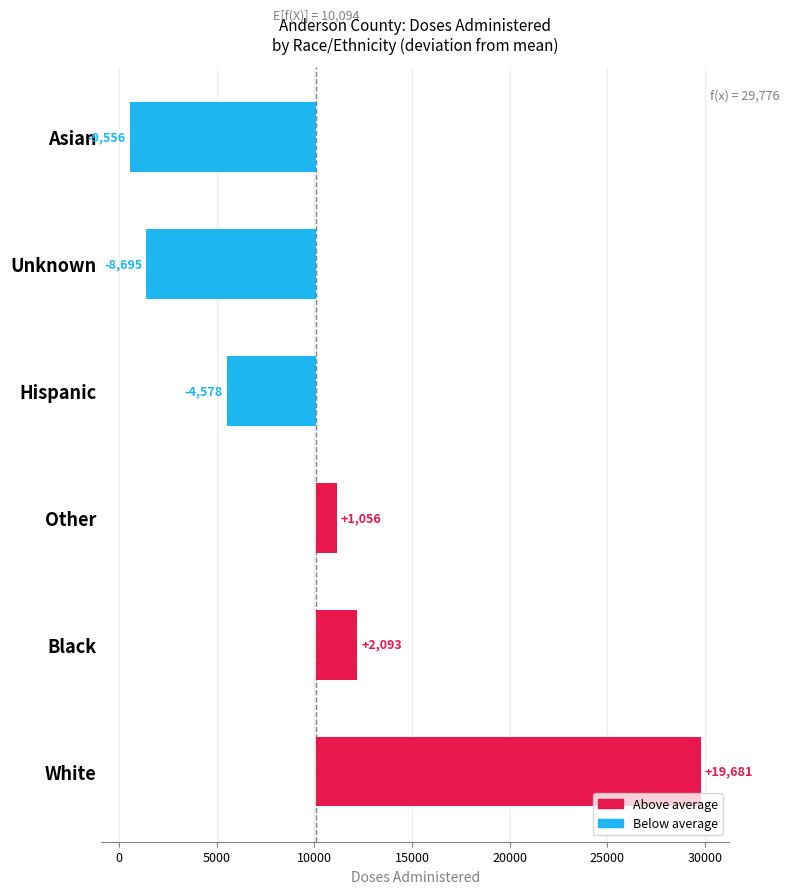

Which has a higher value, Hispanic or Black?

Black